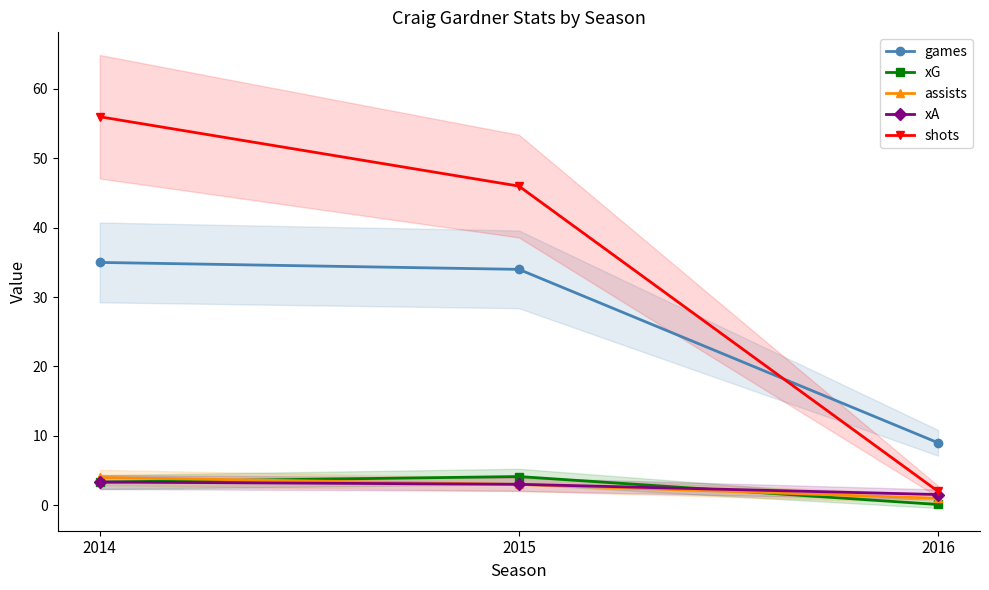

Is this an area chart (filled region under the line)?

No